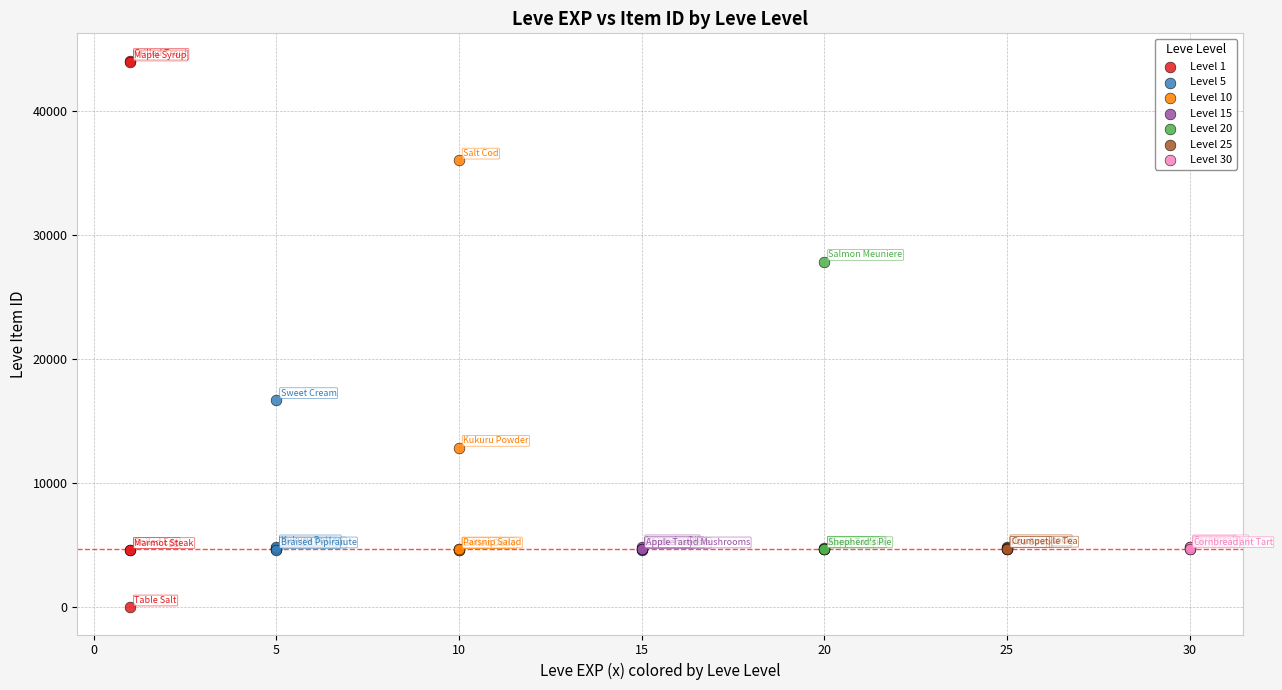

Which series has the widest spread of Y values?

Level 1